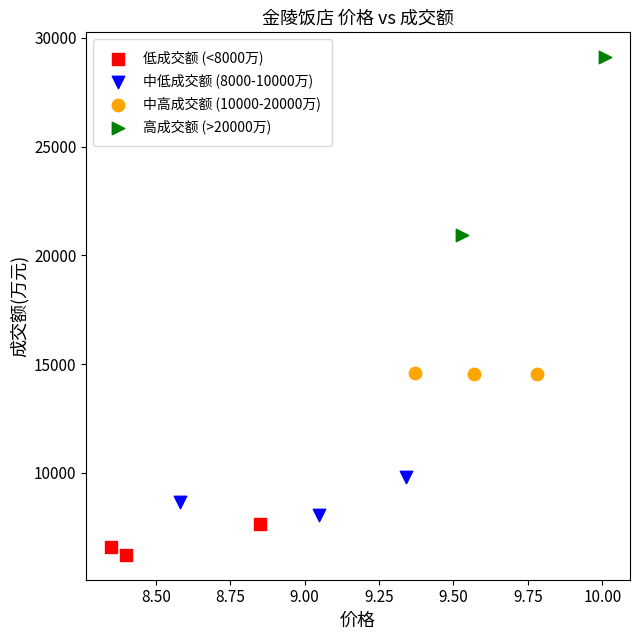

Which series contains the highest Y value?

高成交额 (>20000万)